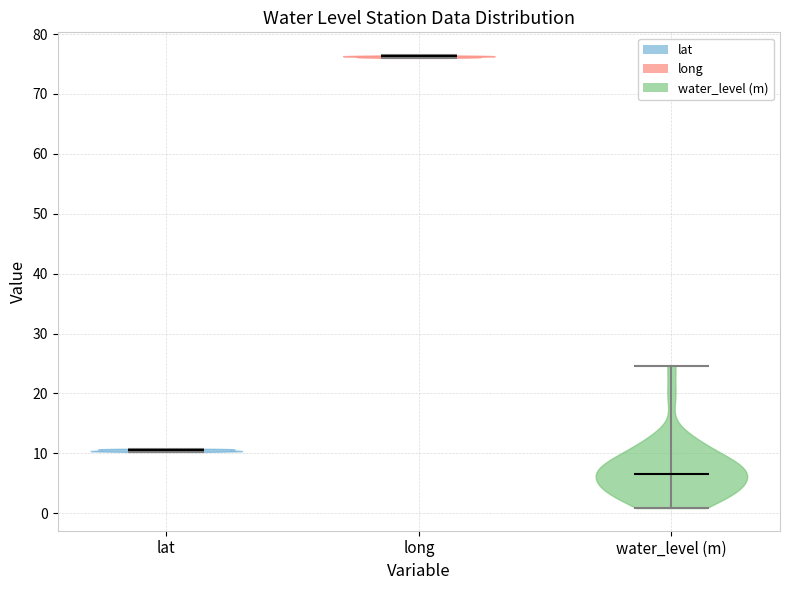

Reading left to right, read every violin against the y-axis: where its median line is, and the lowest and highest points it reaches. The values are not printed on the chart, so give them approximately, as read against the axis.

lat: median line 11, lowest point 10, highest point 11
long: median line 76, lowest point 76, highest point 77
water_level (m): median line 7, lowest point 1, highest point 25